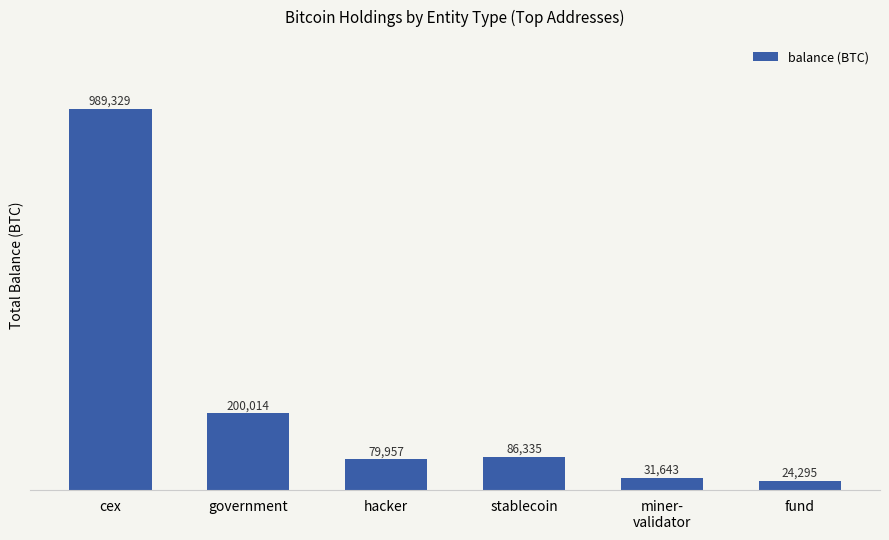

How many values are below 86335?

3